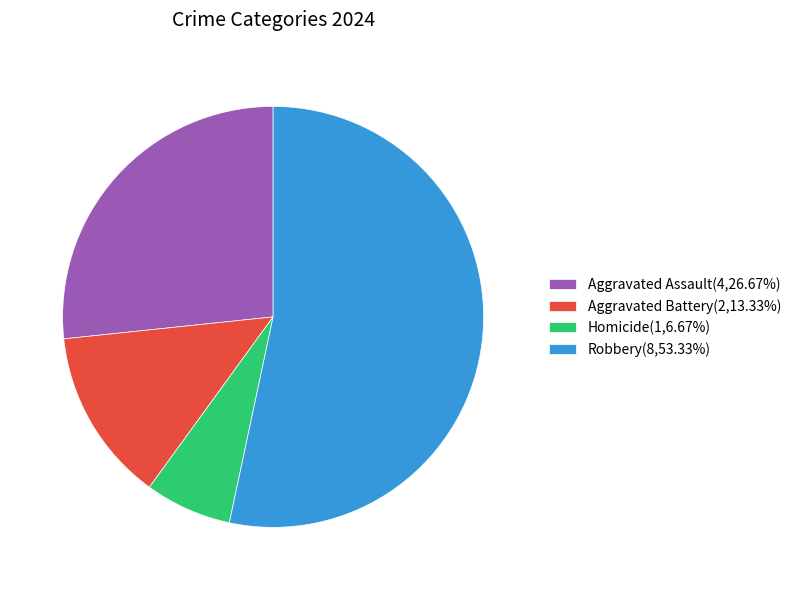

How many slices are in this pie chart?

4